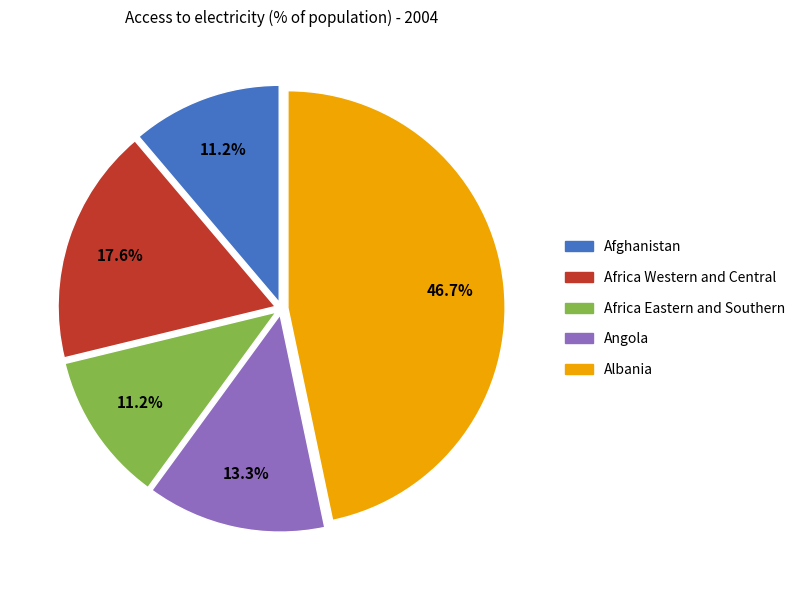

How many segments does this pie chart have?

5